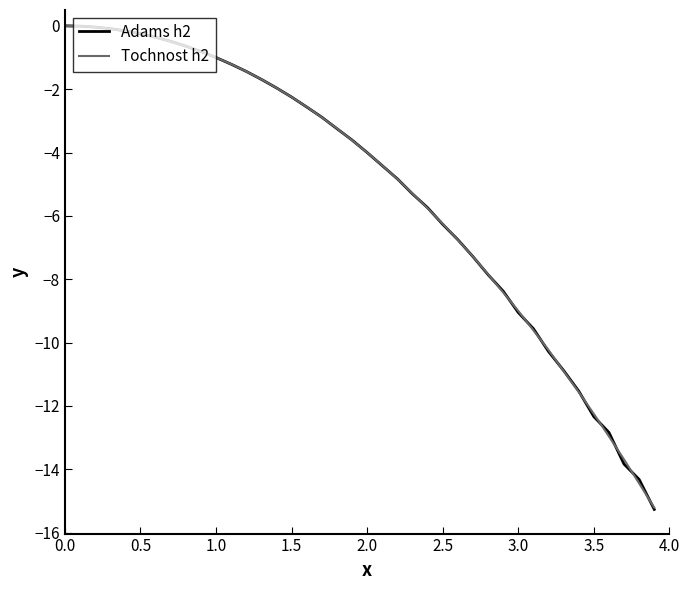

What is the smallest value displayed?

-15.3